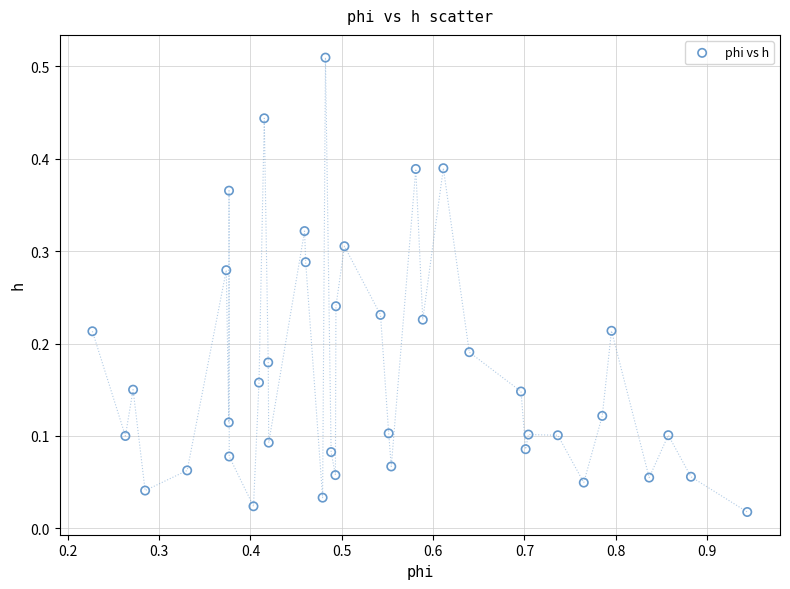

What is the range of X values (max minus min)?

0.7